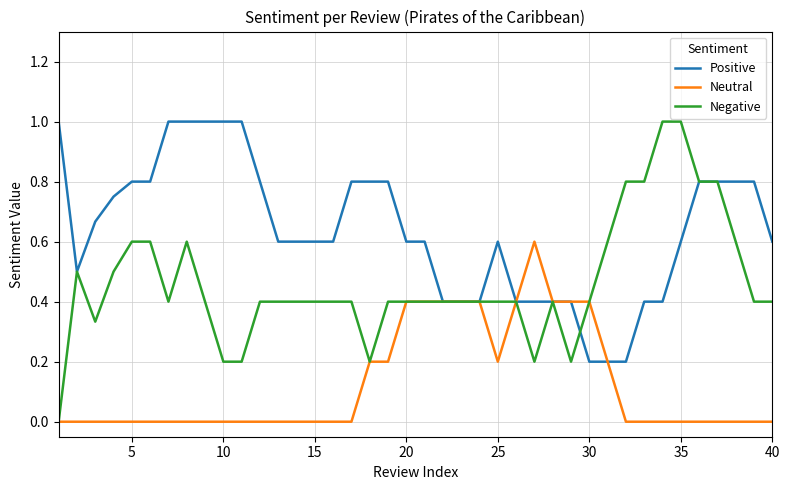

What is the maximum value for Neutral?

0.6